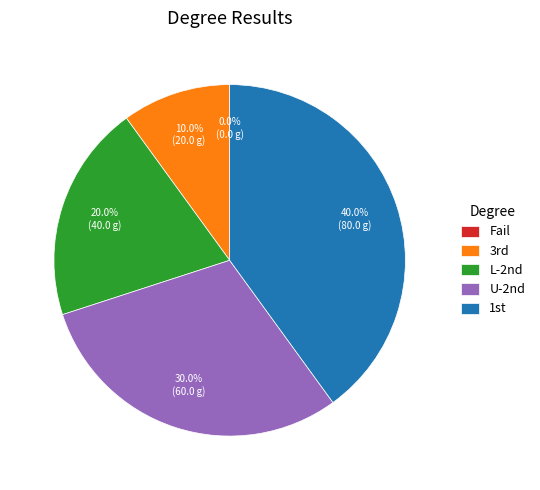

How many slices are in this pie chart?

5